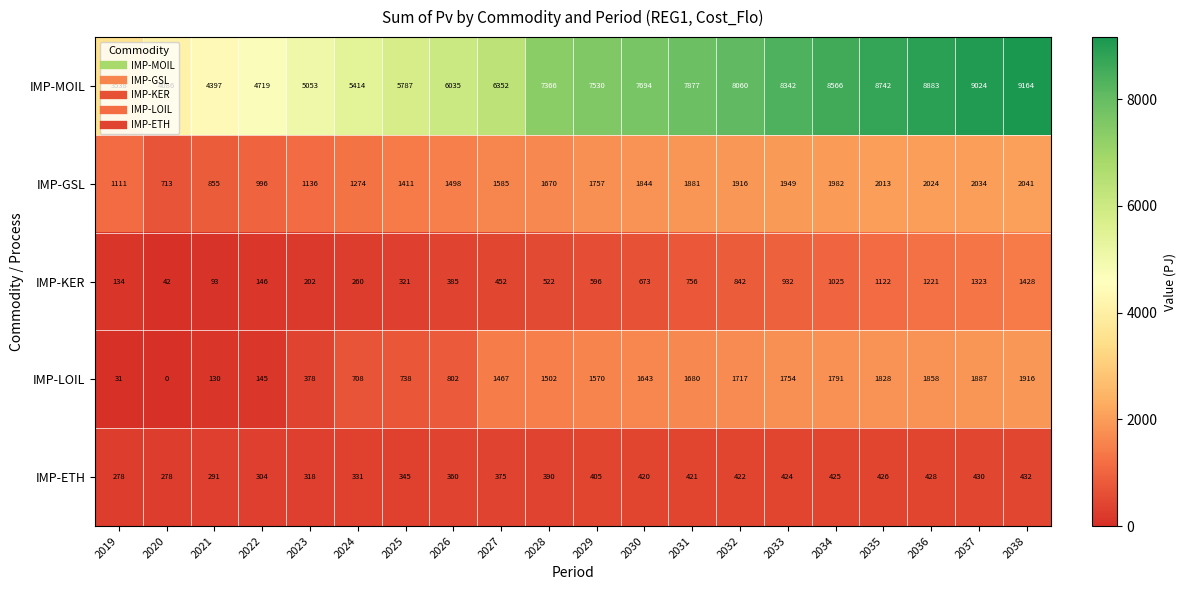

What is the sum of the IMP-GSL values at 2034 and 2019?

3093